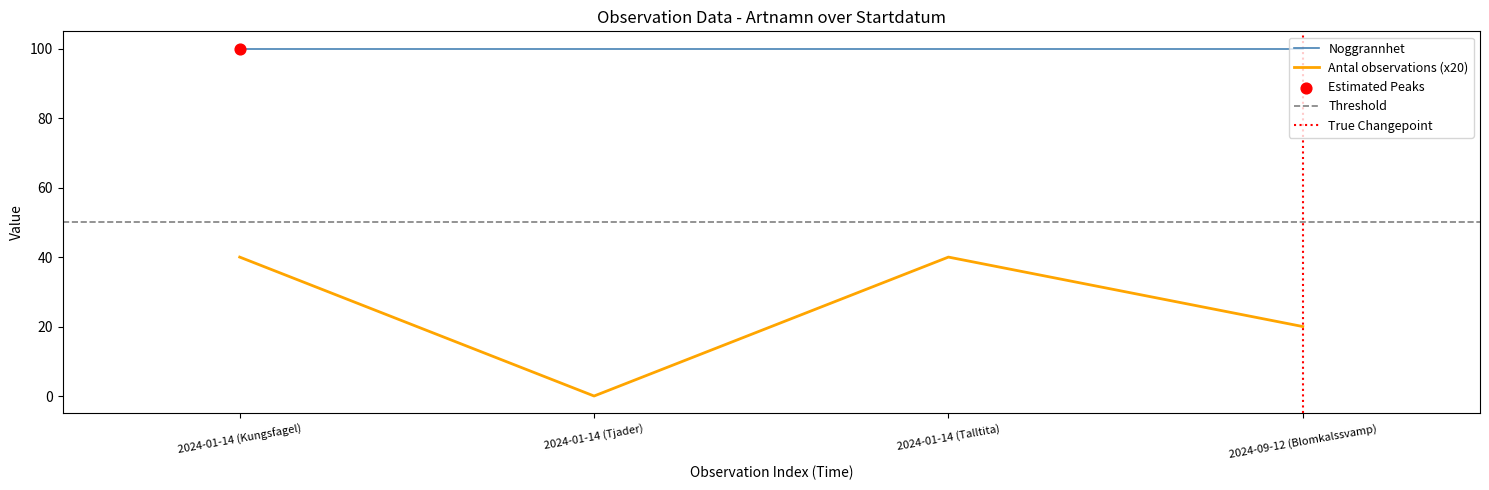

True or false: Noggrannhet and Antal observations (x20) cross at least once.

False